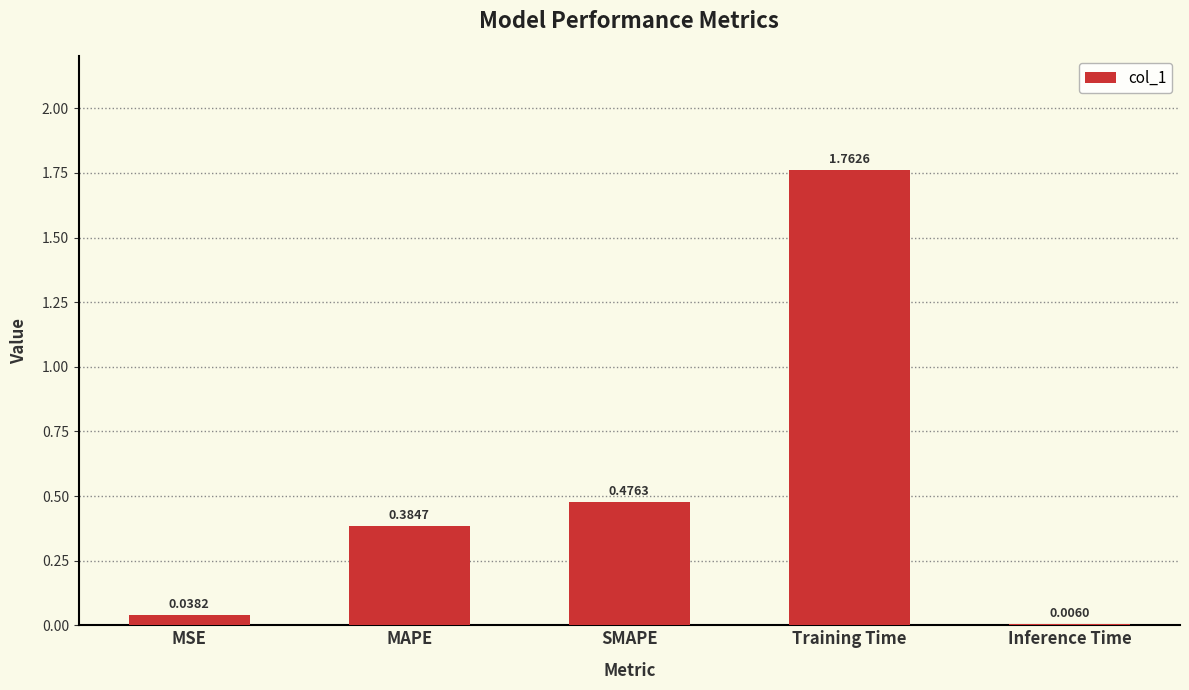

Where is the data nearest to the value 0?

Inference Time